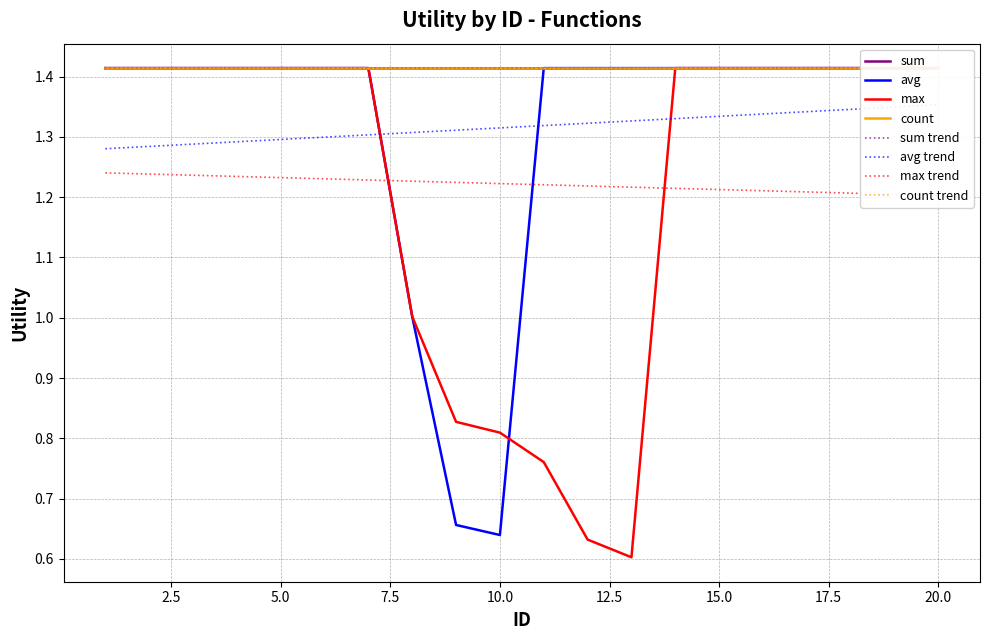

What is the approximate value of avg at 18?

1.4